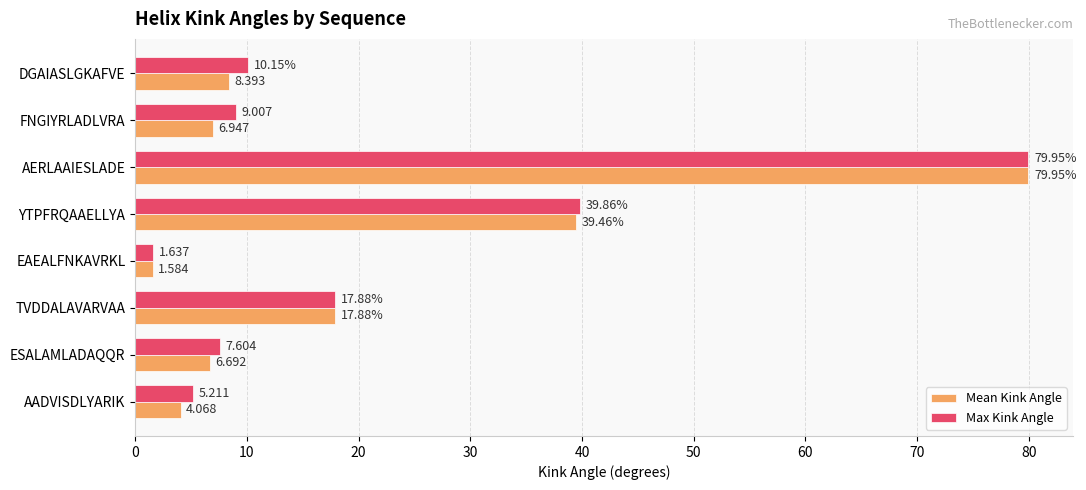

Where is Max Kink Angle nearest to the value 40?

YTPFRQAAELLYA